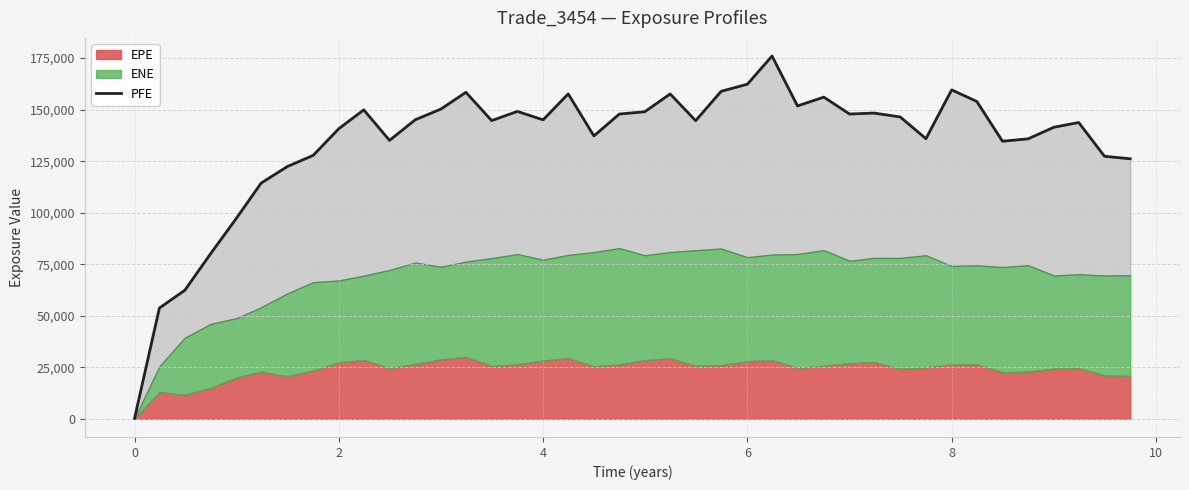

True or false: the data has more than 2 interior local peaks.

True